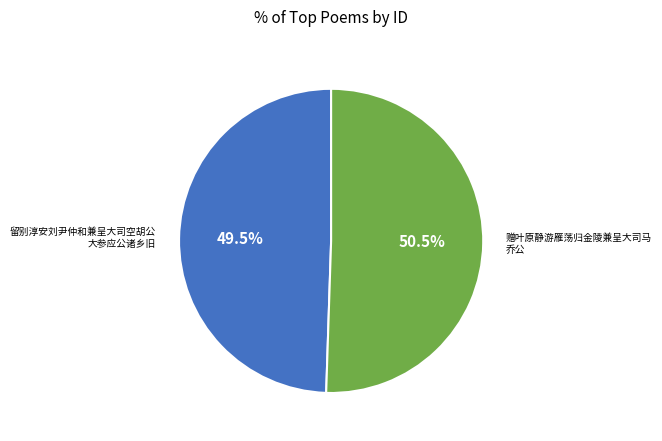

Is there a majority slice in this chart?

Yes